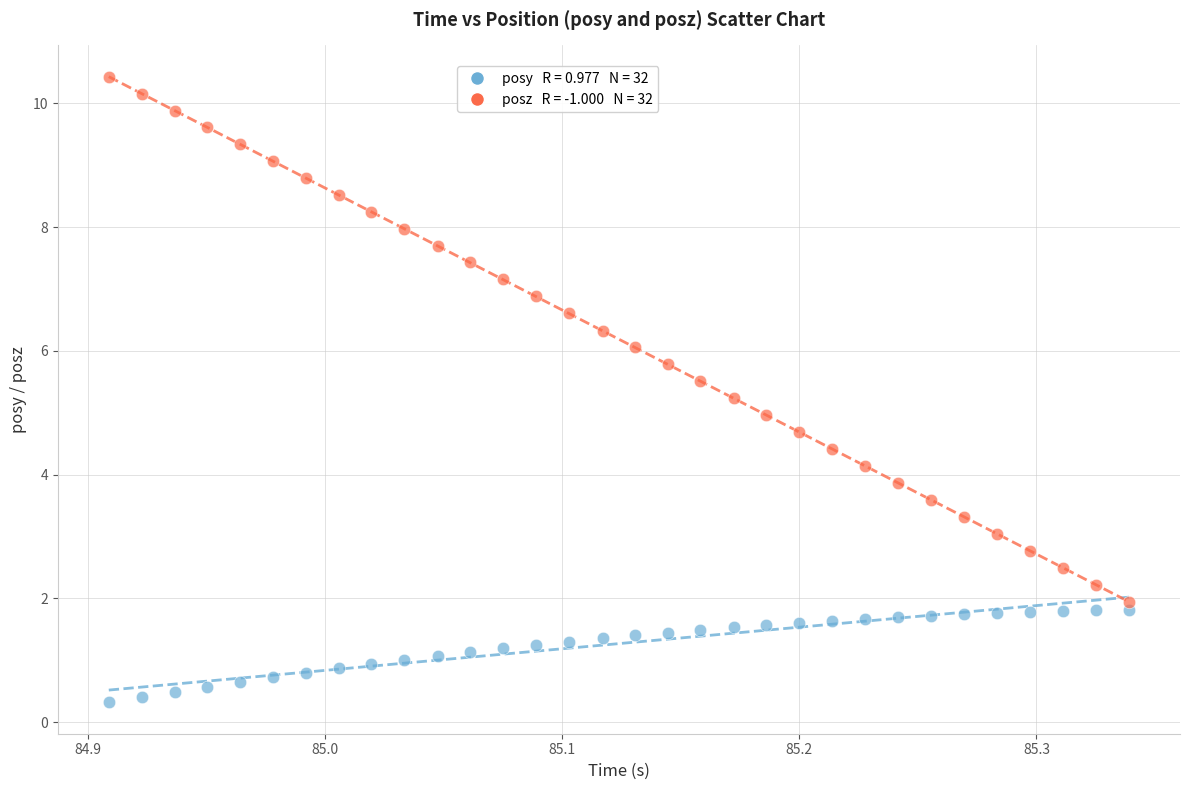

Across all data points, what is the range of X values (max minus min)?

0.4